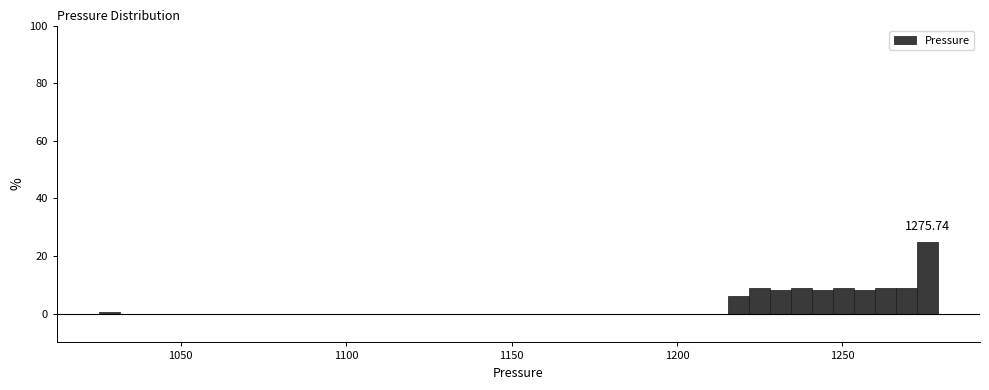

Read against the x-axis, roughly where is the centre of the tallest bar?

1275